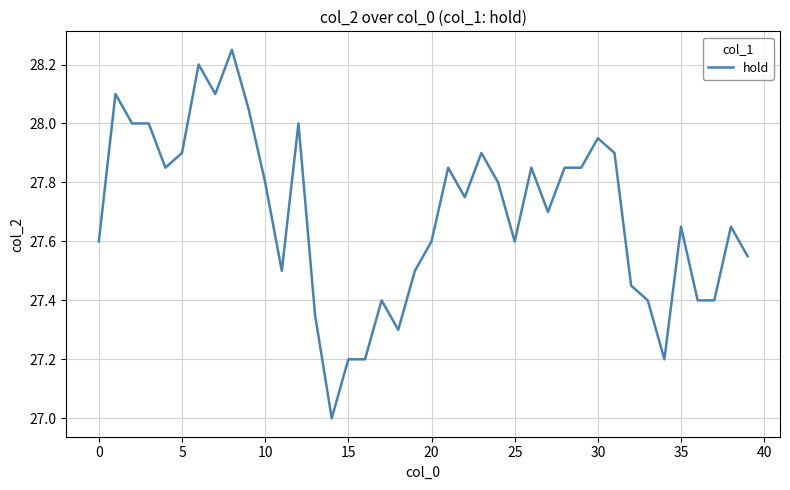

What is the average value?

27.7